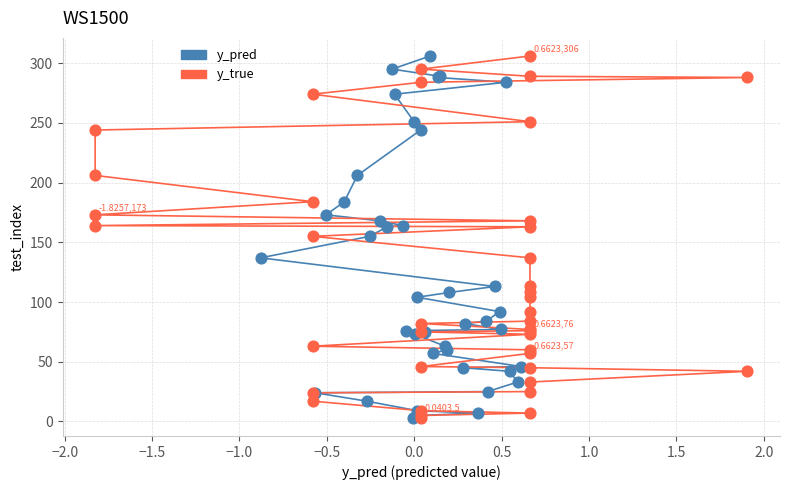

What are all the series names shown in the legend?

y_pred, y_true